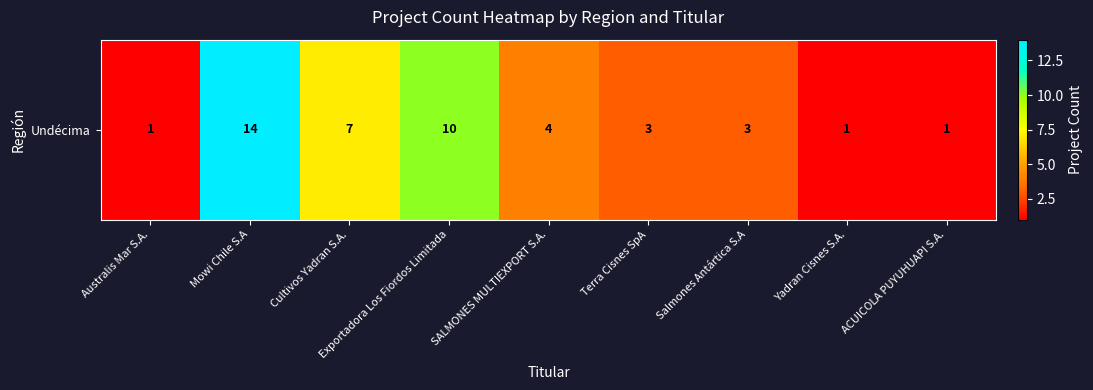

Is it true that the value at ACUICOLA PUYUHUAPI S.A. is 1?

True